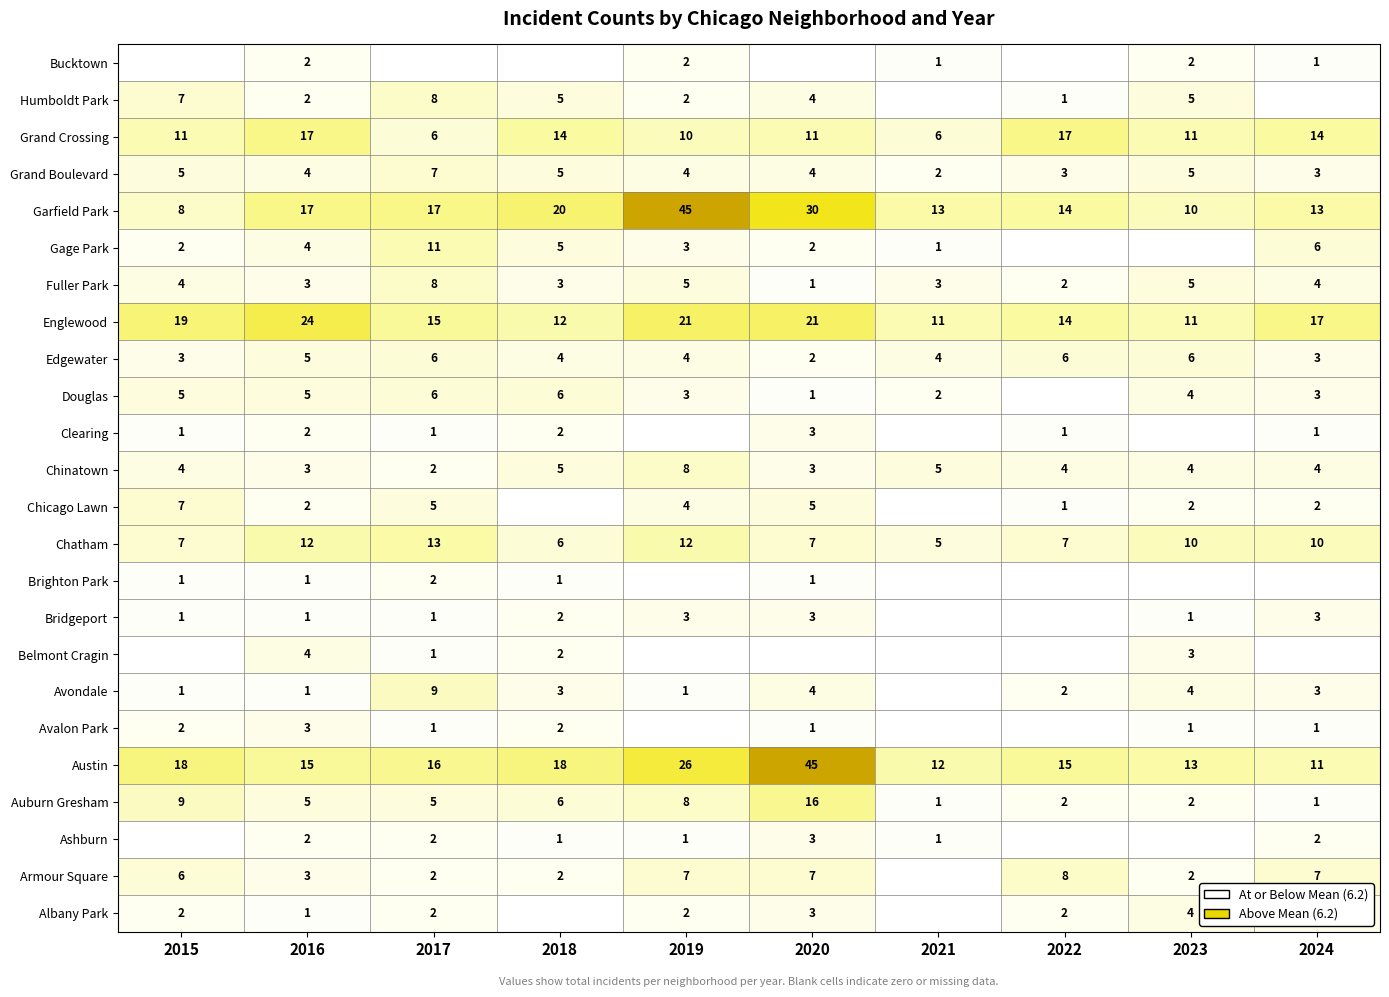

Is it true that Edgewater equals 2 at 2020?

True